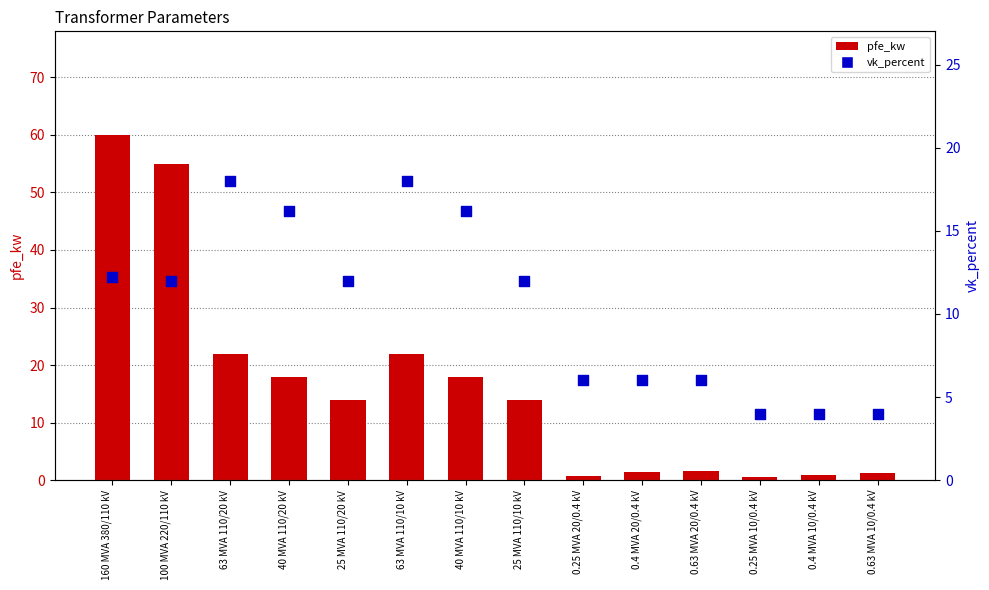

Which series contains the lowest Y value?

pfe_kw